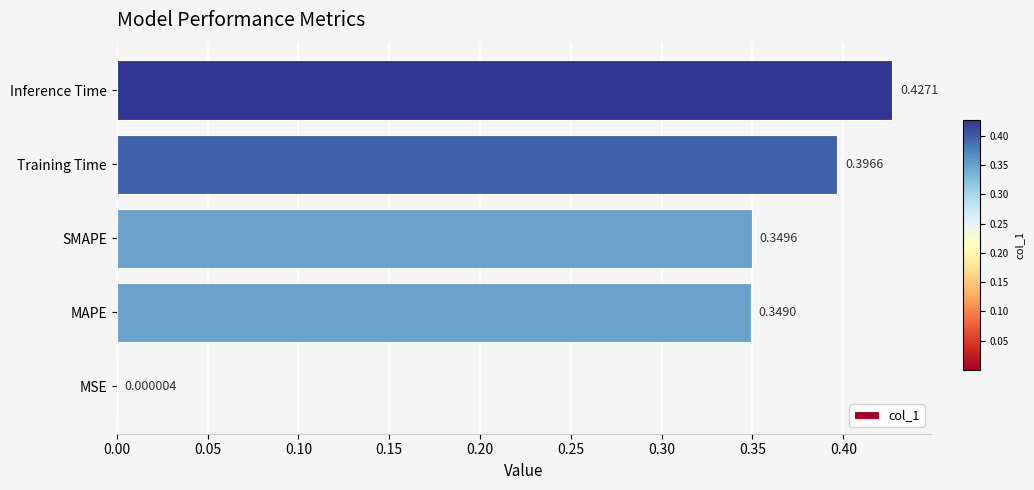

Which label corresponds to the largest value in the chart?

Inference Time